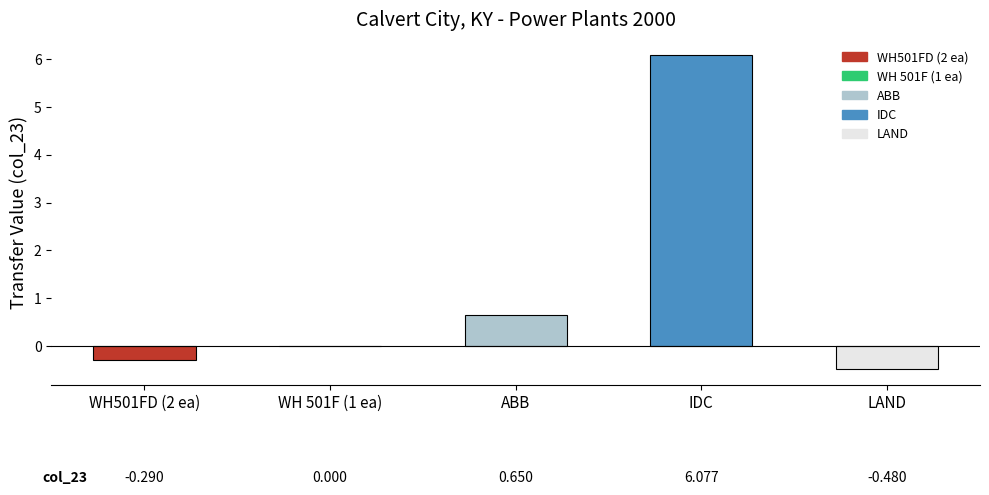

Are the bars horizontal?

No